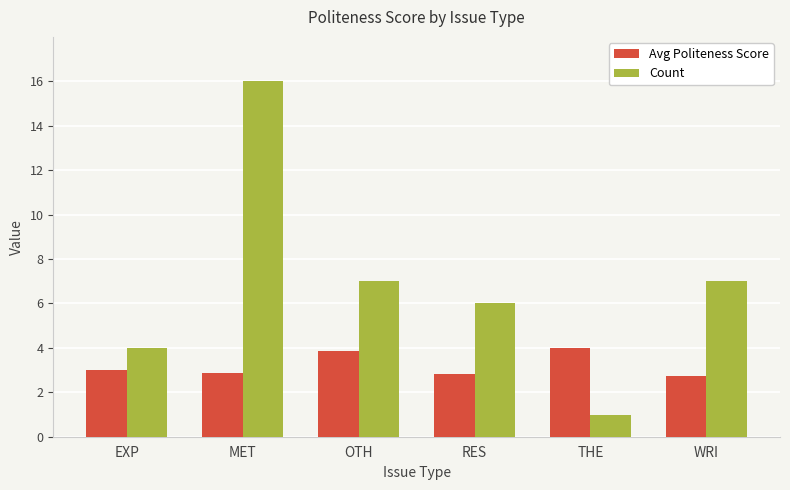

What is the sum of all Count values?

41.0